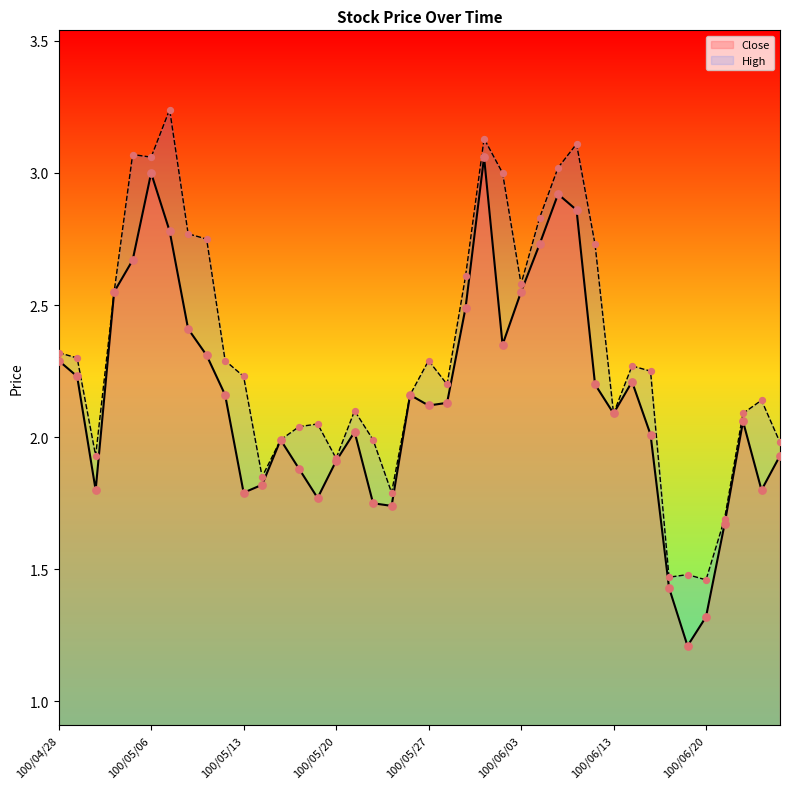

What is the total value across all series at 100/06/10?

4.9